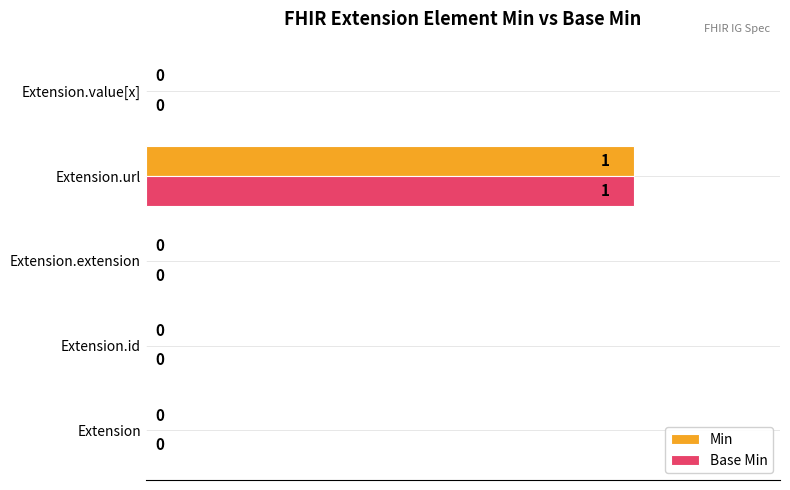

What is the maximum value shown in the chart?

1